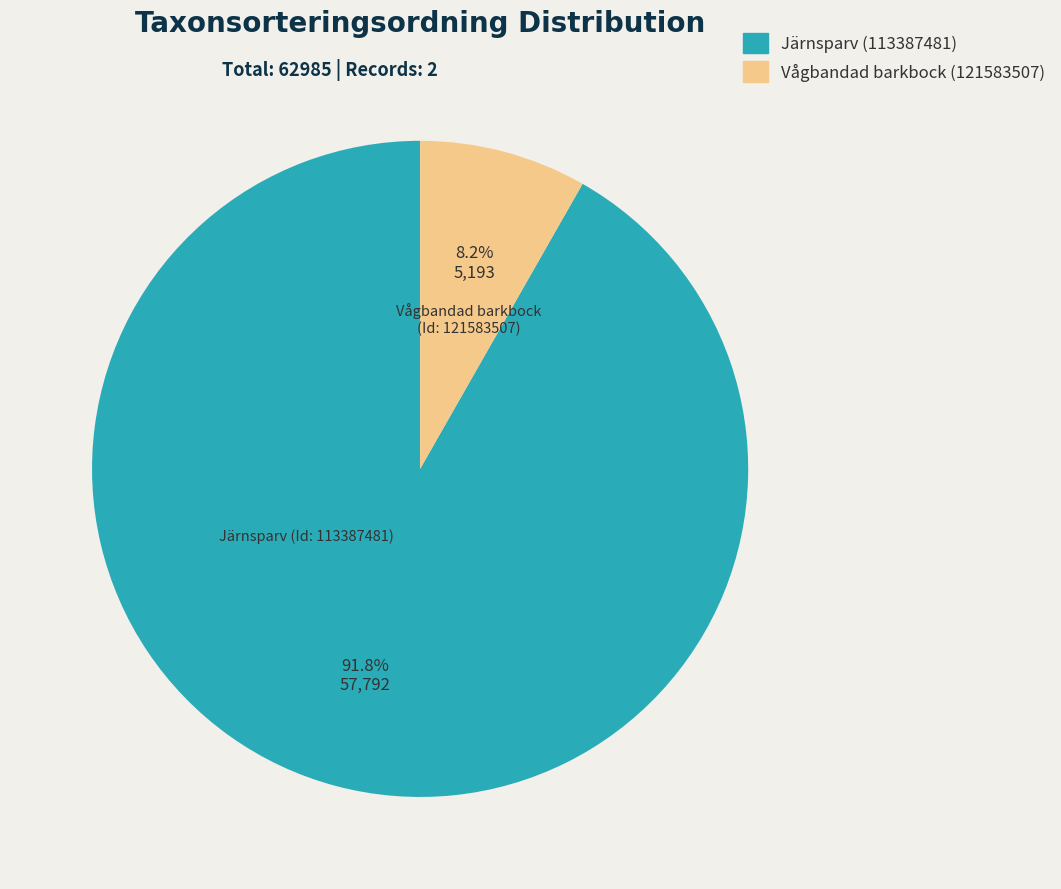

Rank the categories by value from lowest to highest.

Vågbandad barkbock (121583507), Järnsparv (113387481)